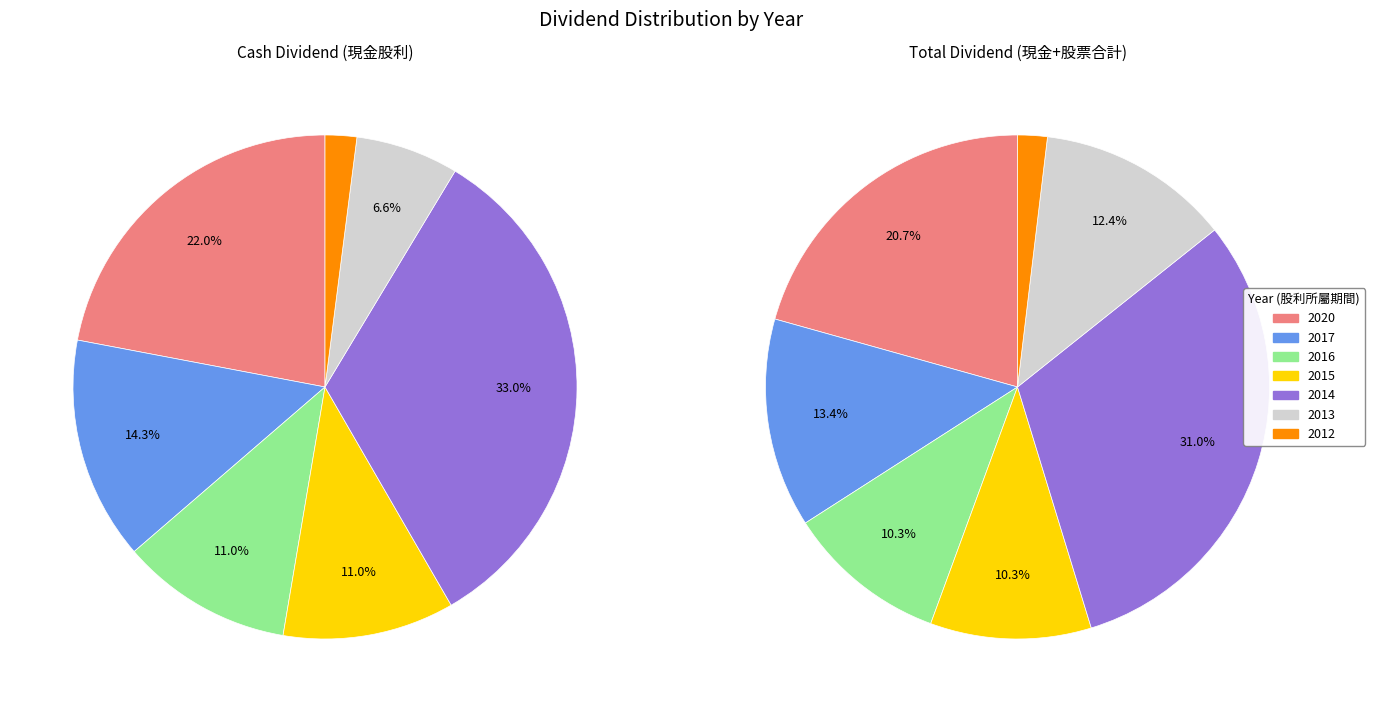

To the nearest percent, what portion does 2016 represent?

10%